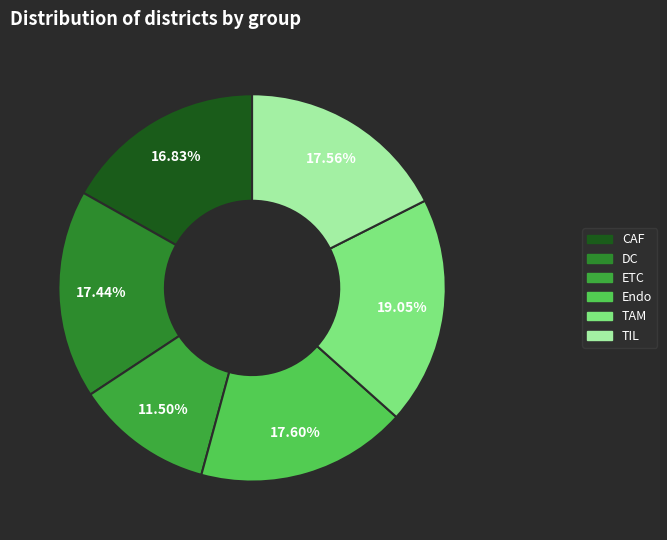

To the nearest percent, what is the combined percentage of DC and Endo?

35%